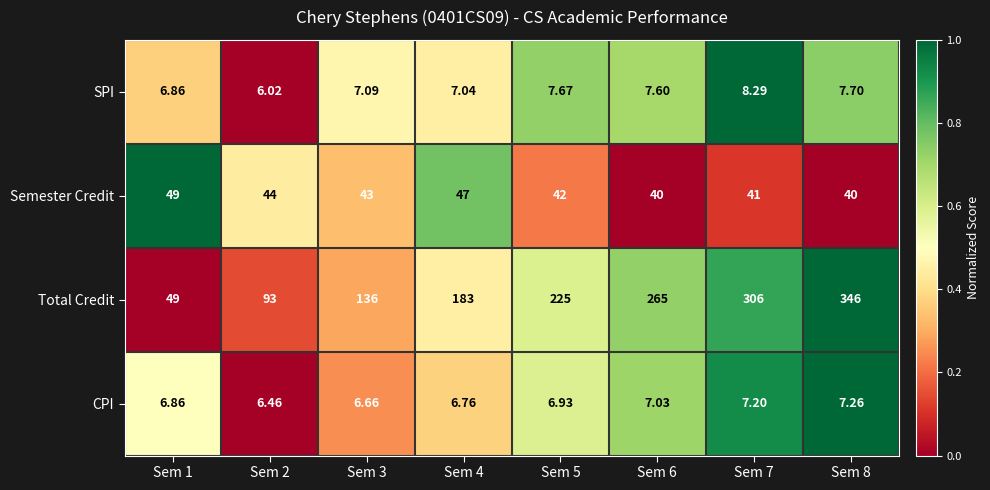

Which series has the largest total across all categories?

Total Credit